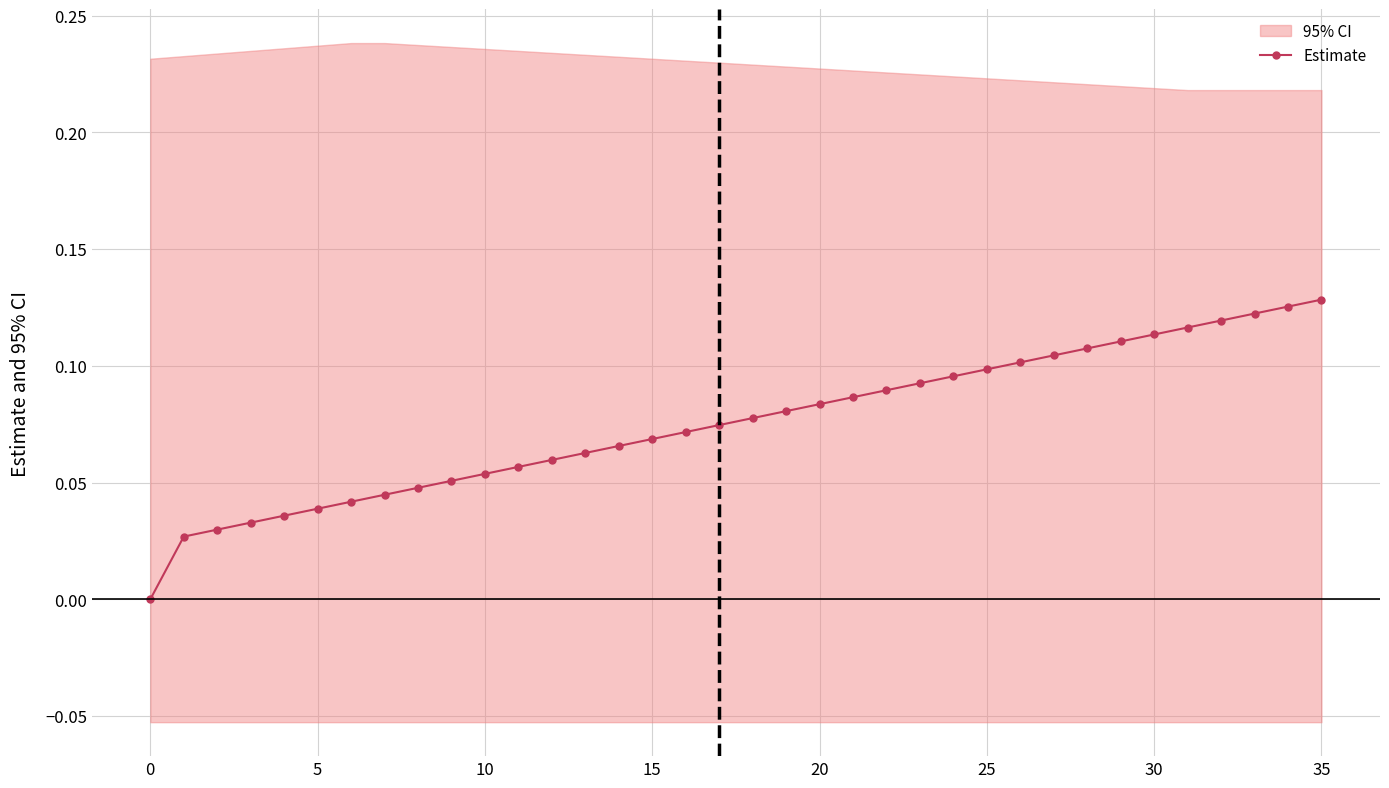

True or false: Estimate has a value of 0.0 at 15.

False